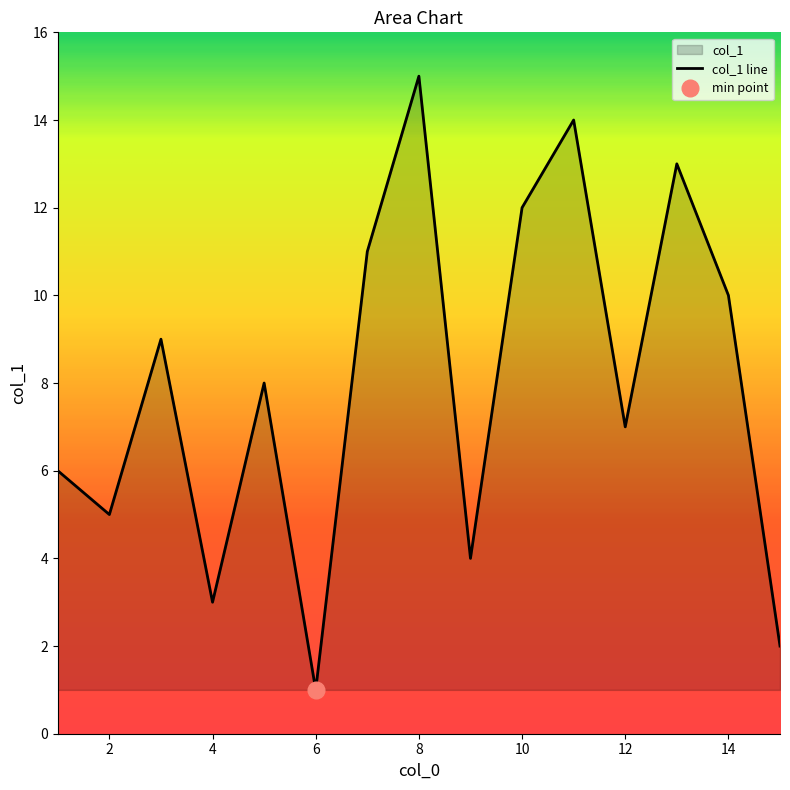

What is the maximum value shown in the chart?

15